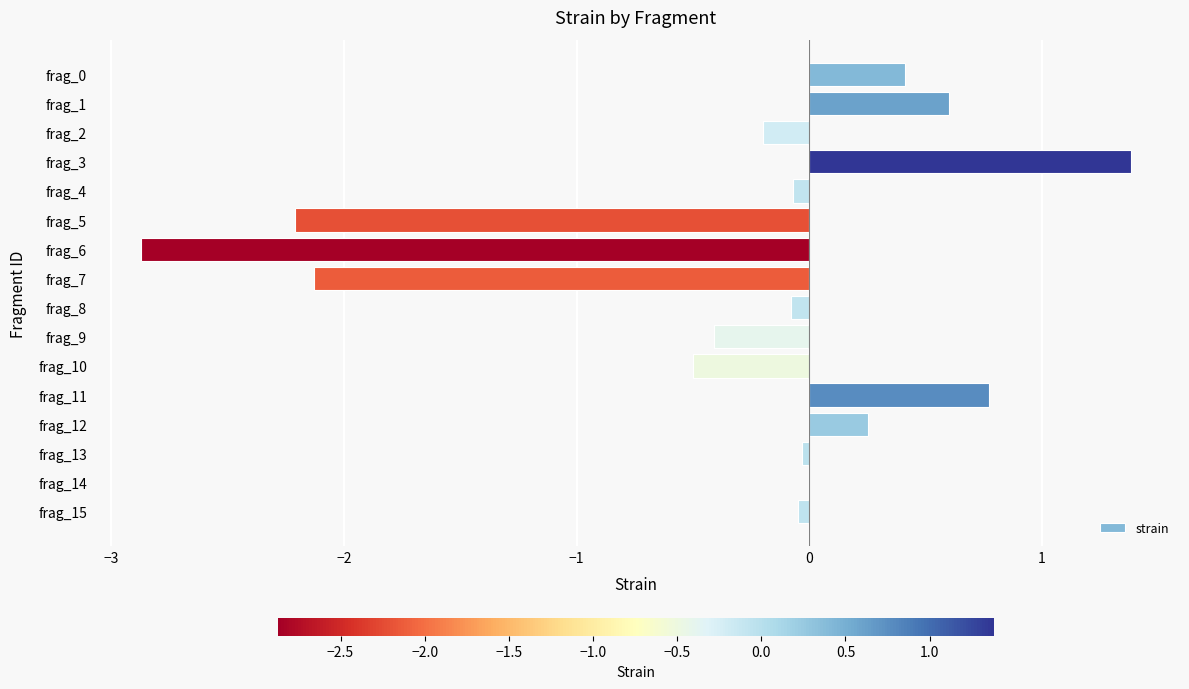

The chart shows a value of -2.2 at frag_5. True or false?

True